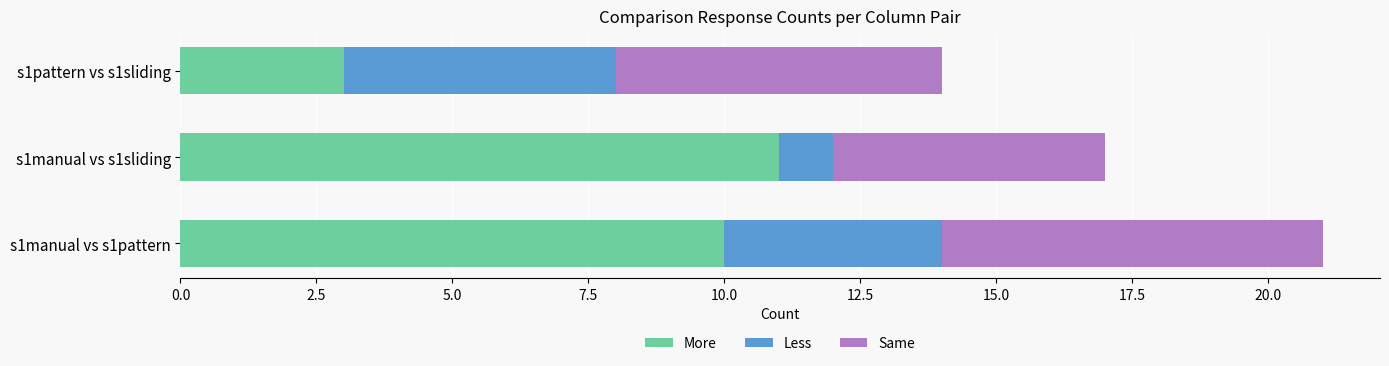

Rank the categories by More value from lowest to highest.

s1pattern vs s1sliding, s1manual vs s1pattern, s1manual vs s1sliding